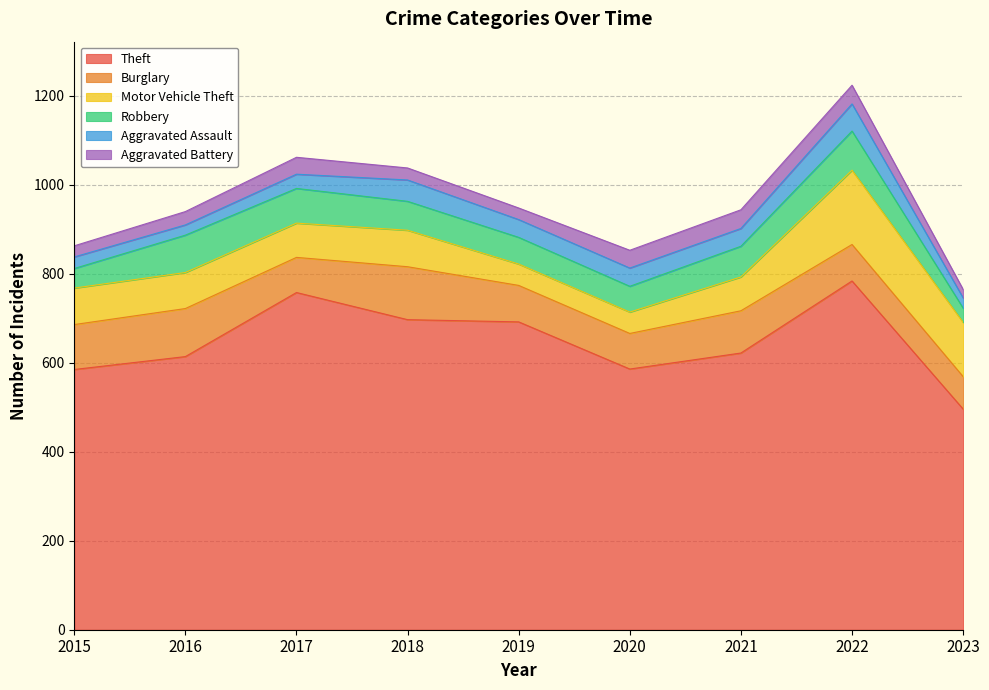

At which label does Robbery first exceed 65?

2016